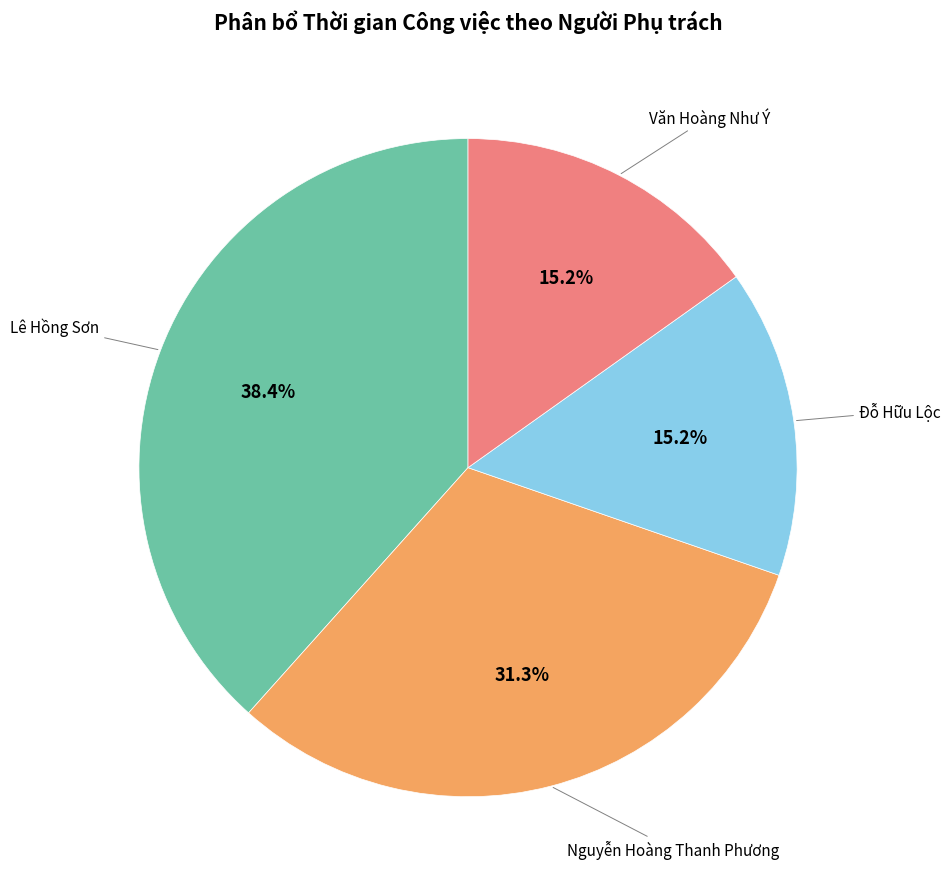

How many segments does this pie chart have?

4